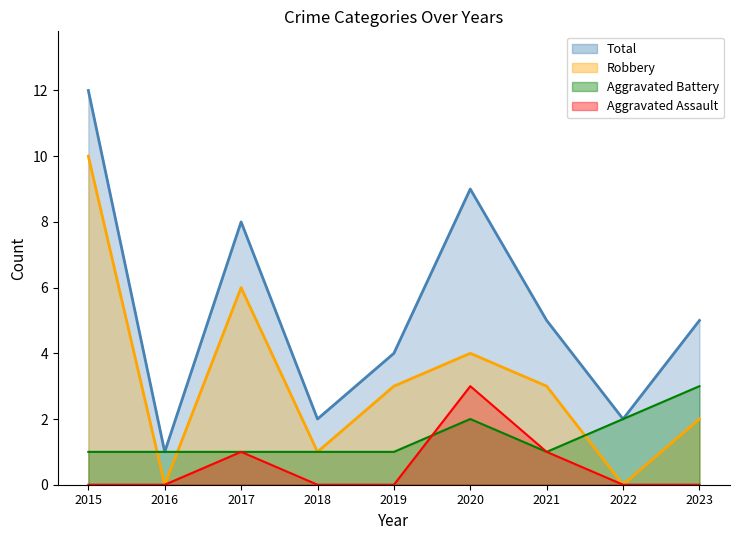

What is the average value of the Aggravated Assault Line series?

1